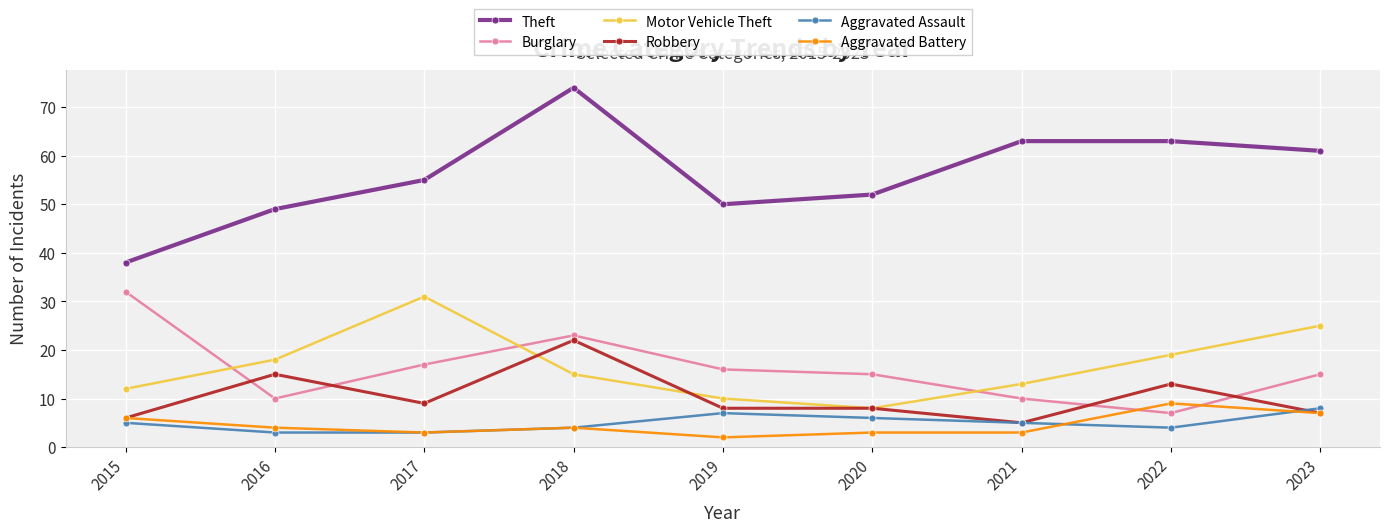

At how many categories does at least one series exceed 45?

8